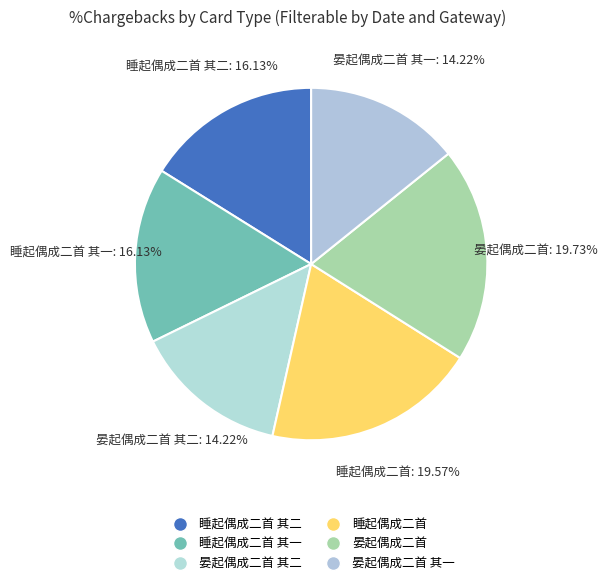

Rank the categories by value from highest to lowest.

晏起偶成二首, 睡起偶成二首, 睡起偶成二首 其二, 睡起偶成二首 其一, 晏起偶成二首 其二, 晏起偶成二首 其一